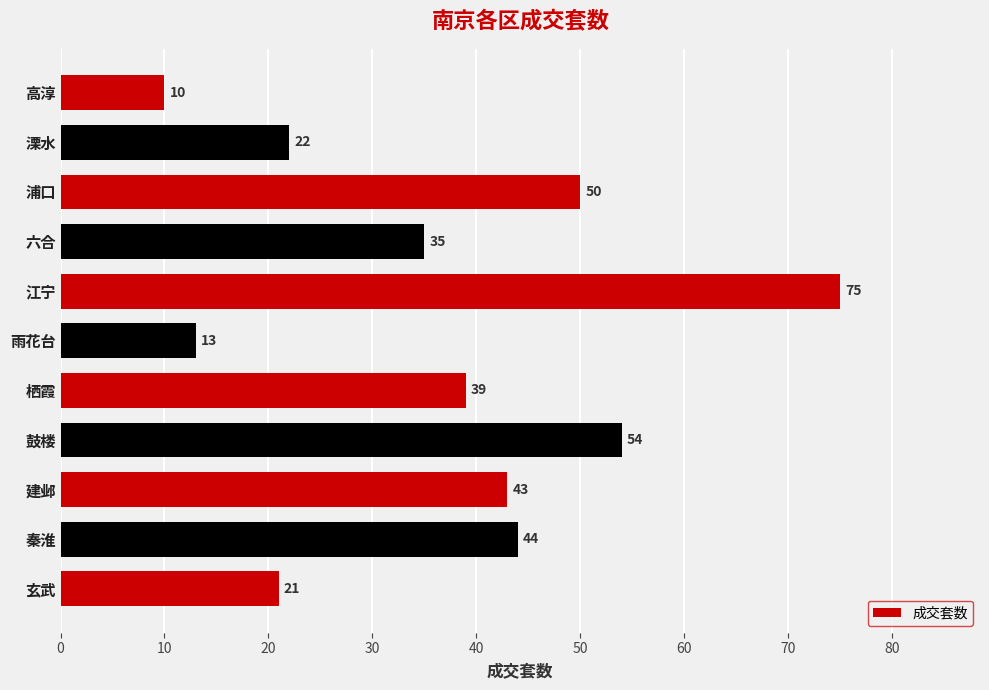

Reading bottom to top, extract all data points from this chart.

玄武=21	秦淮=44	建邺=43	鼓楼=54	栖霞=39	雨花台=13	江宁=75	六合=35	浦口=50	溧水=22	高淳=10